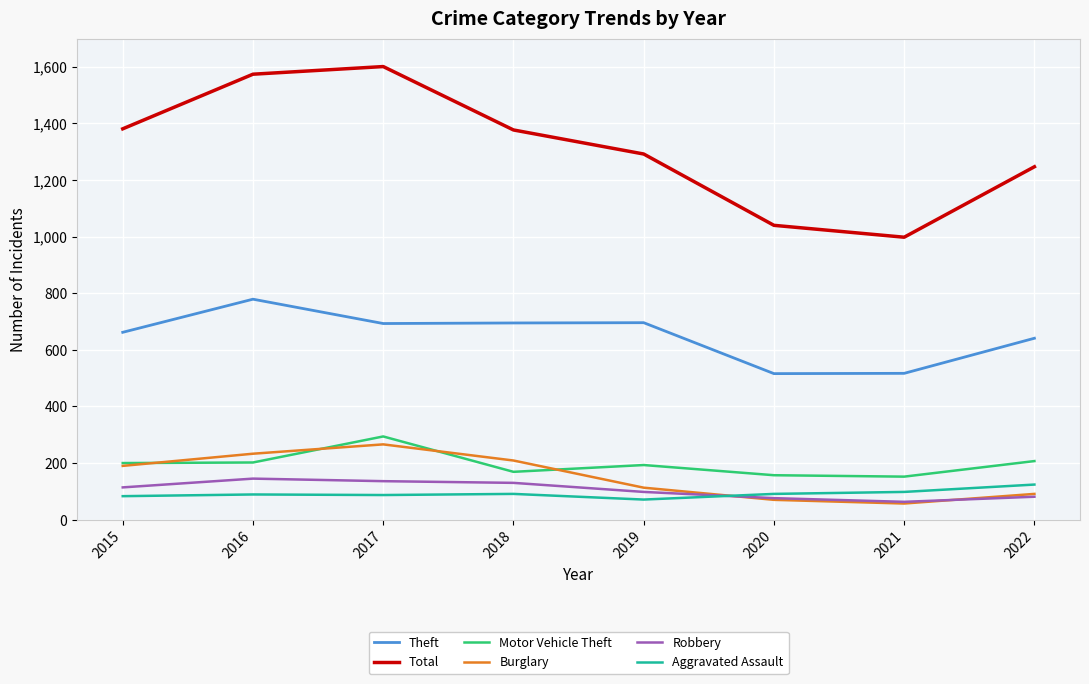

True or false: Total has a value of 2298 at 2015.

False